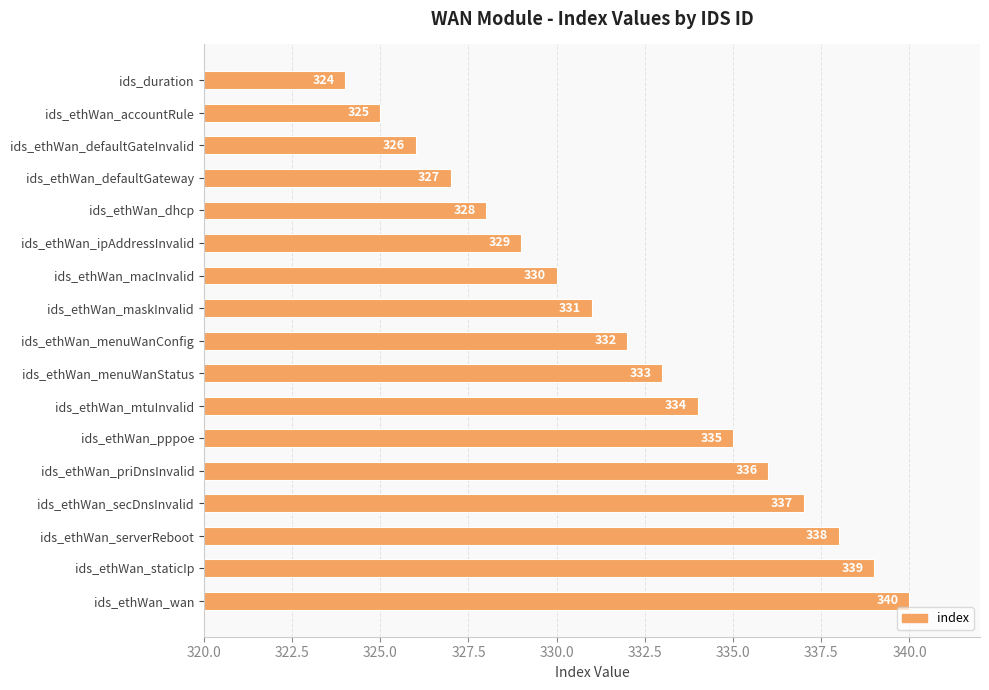

Reading bottom to top, what are all the values shown in this chart?

ids_ethWan_wan=340	ids_ethWan_staticIp=339	ids_ethWan_serverReboot=338	ids_ethWan_secDnsInvalid=337	ids_ethWan_priDnsInvalid=336	ids_ethWan_pppoe=335	ids_ethWan_mtuInvalid=334	ids_ethWan_menuWanStatus=333	ids_ethWan_menuWanConfig=332	ids_ethWan_maskInvalid=331	ids_ethWan_macInvalid=330	ids_ethWan_ipAddressInvalid=329	ids_ethWan_dhcp=328	ids_ethWan_defaultGateway=327	ids_ethWan_defaultGateInvalid=326	ids_ethWan_accountRule=325	ids_duration=324